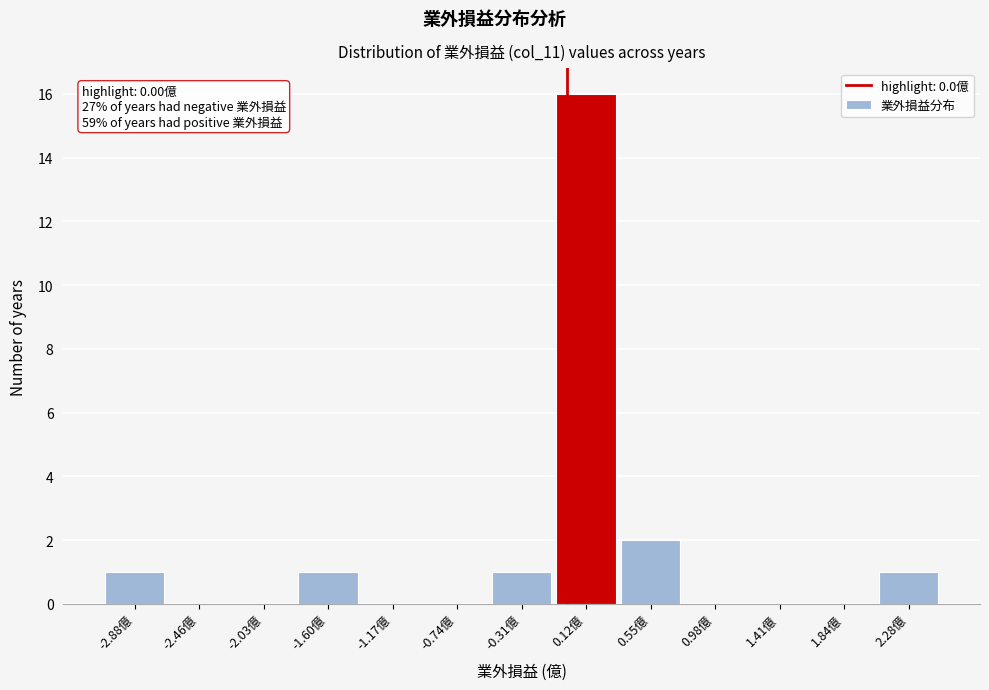

Which range on the x-axis has the tallest bar?

-0.09 to 0.34